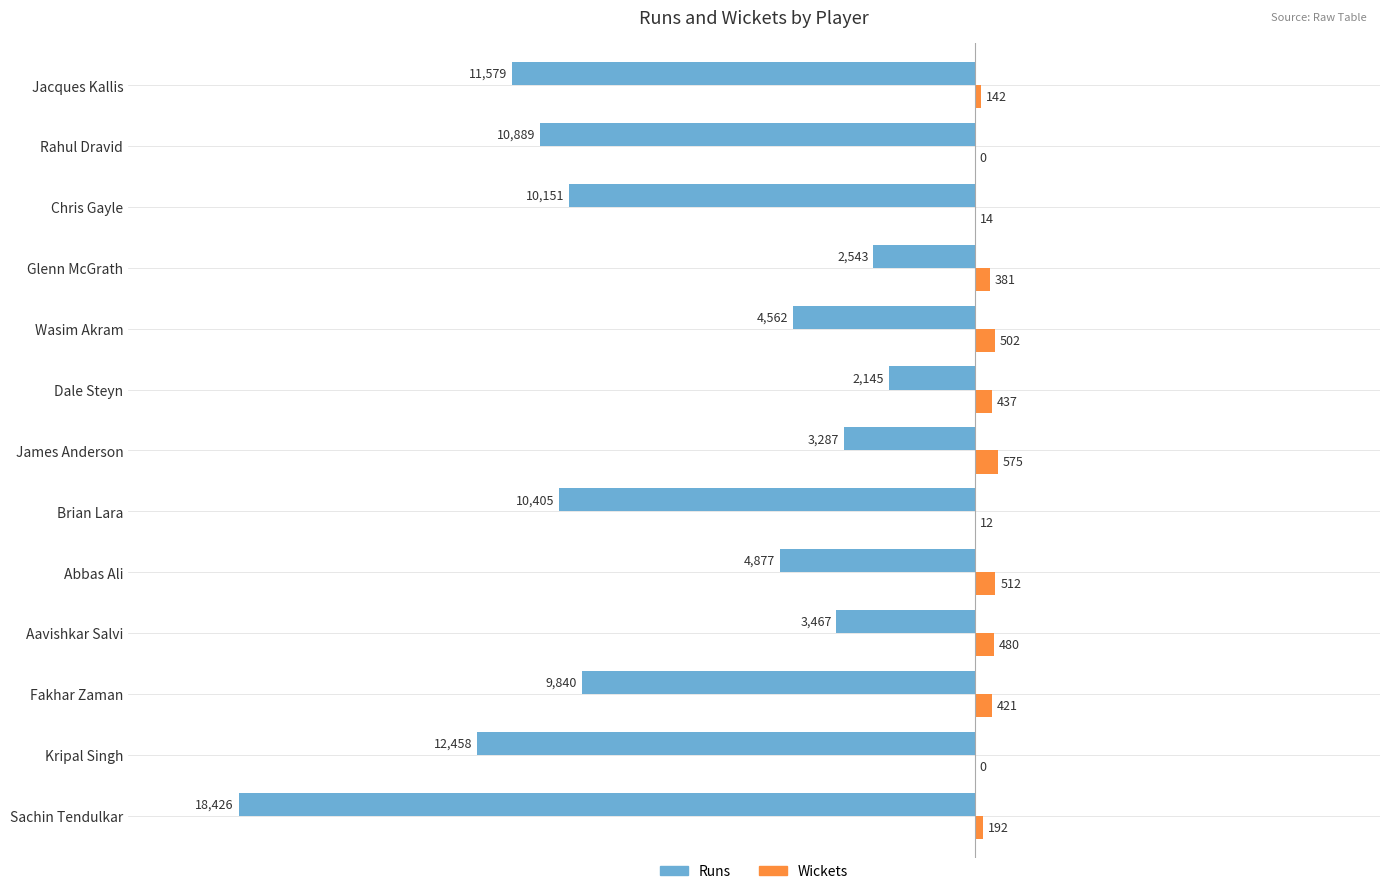

At which category is the sum across all series the highest?

Dale Steyn